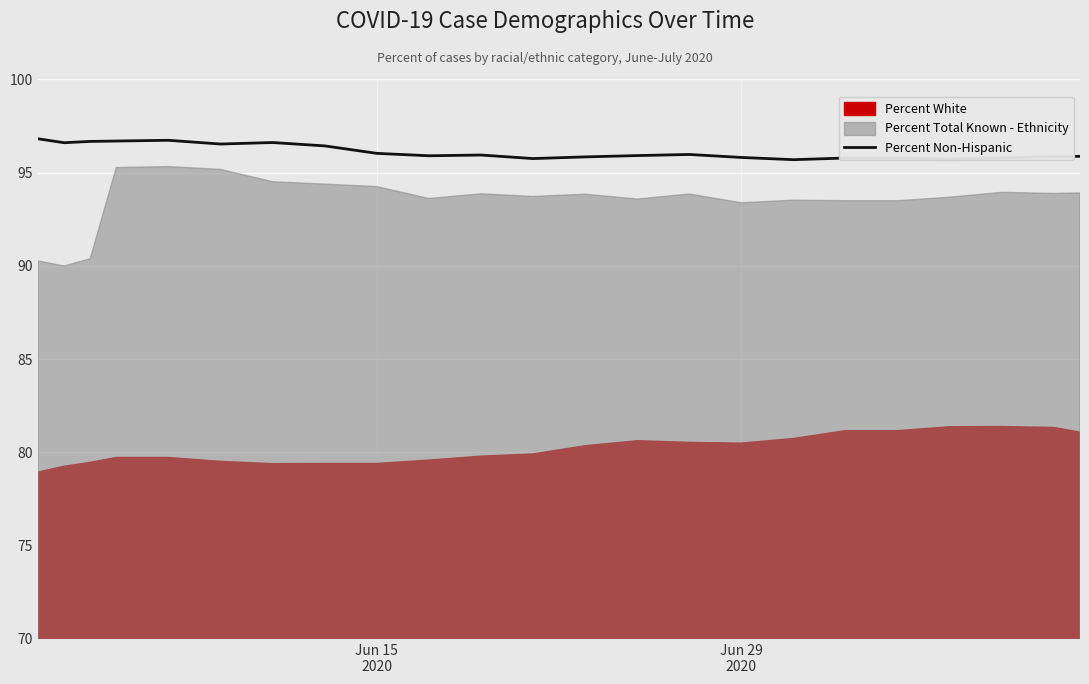

True or false: the data shows 95.8 at Jun 29 2020.

True